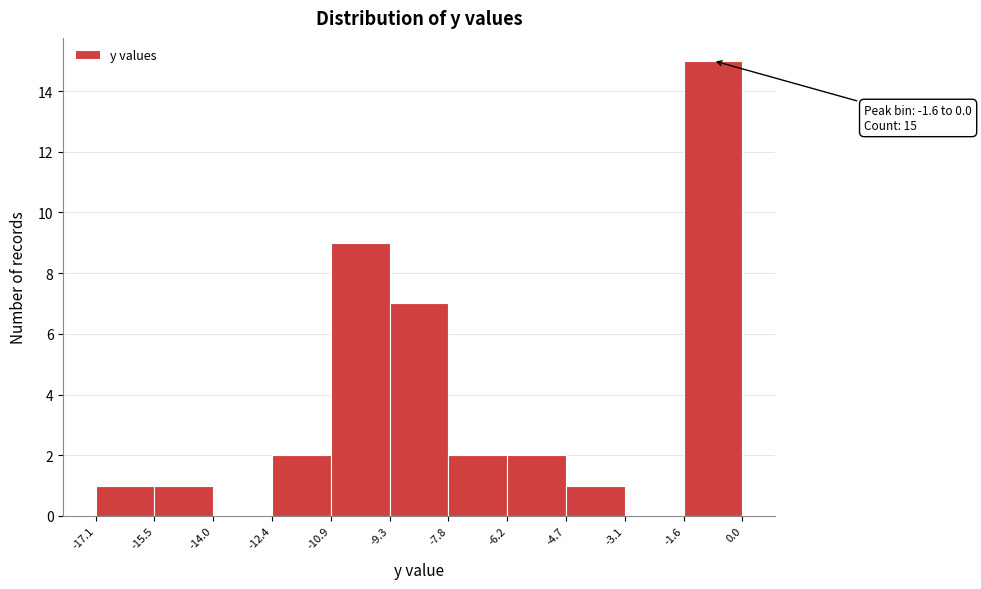

Over which range of the x-axis is the bar tallest?

-1.6 to 0.0